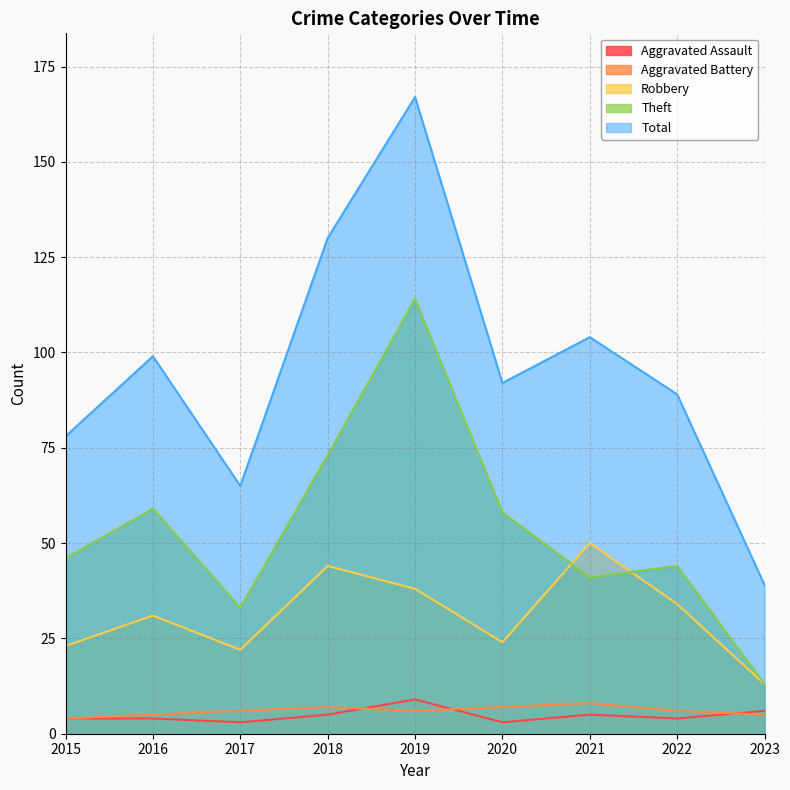

List the labels in order of Robbery value, largest first.

2021, 2018, 2019, 2022, 2016, 2020, 2015, 2017, 2023